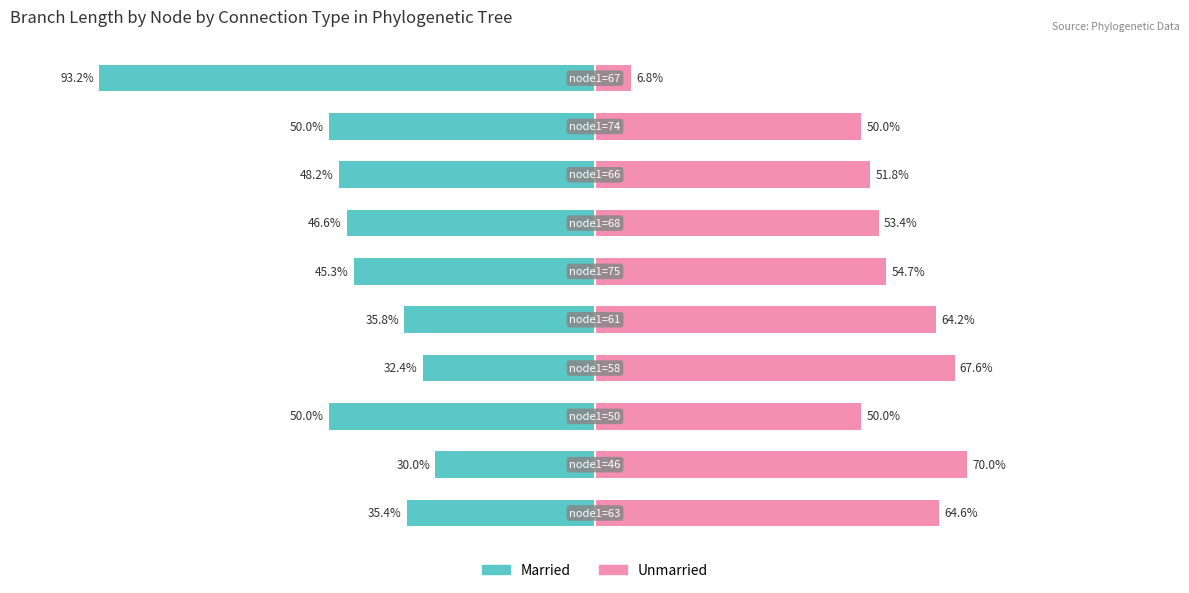

How many groups of bars are there?

10